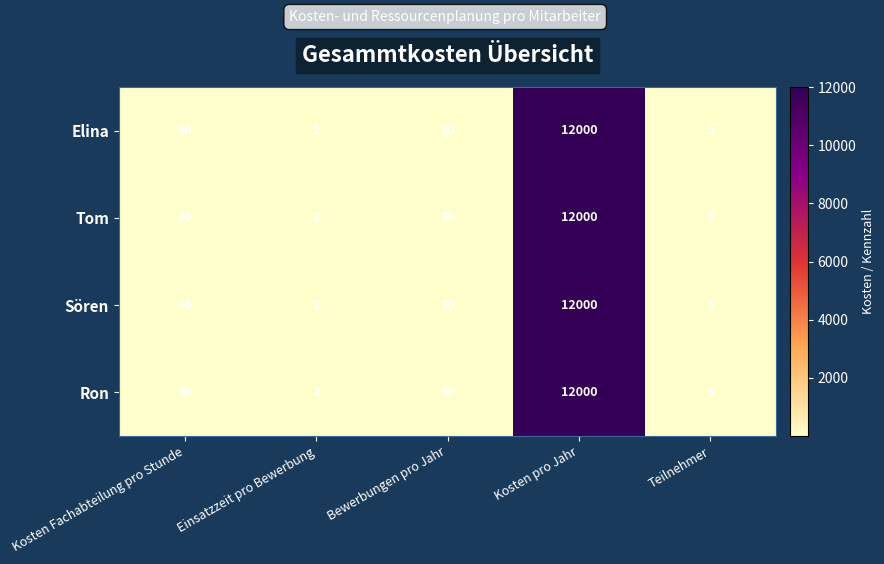

What is the maximum value shown in the chart?

12000